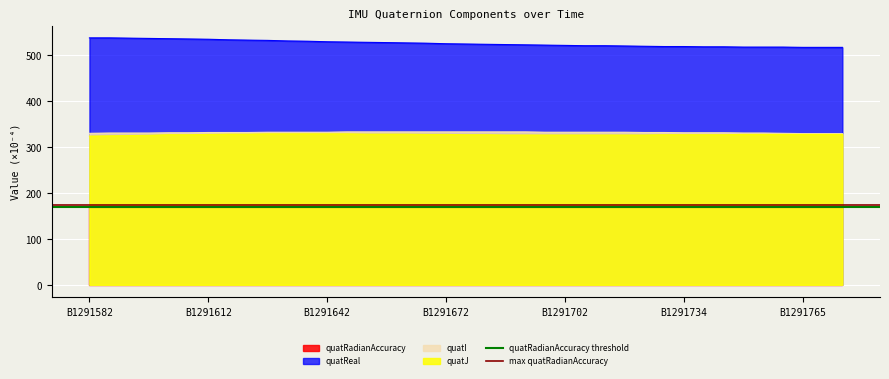

The value of max quatRadianAccuracy at B1291582 is 173.4. True or false?

True